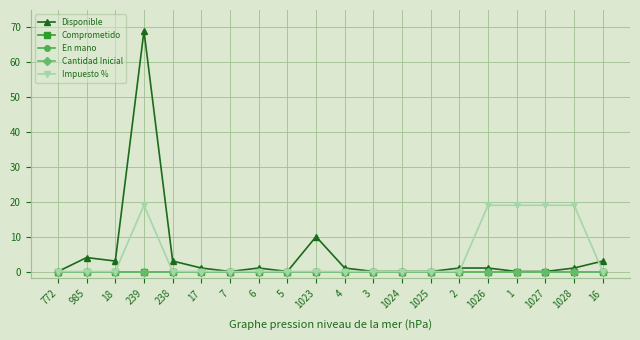

List the labels in order of Comprometido value, smallest first.

772, 985, 18, 239, 238, 17, 7, 6, 5, 1023, 4, 3, 1024, 1025, 2, 1026, 1, 1027, 1028, 16